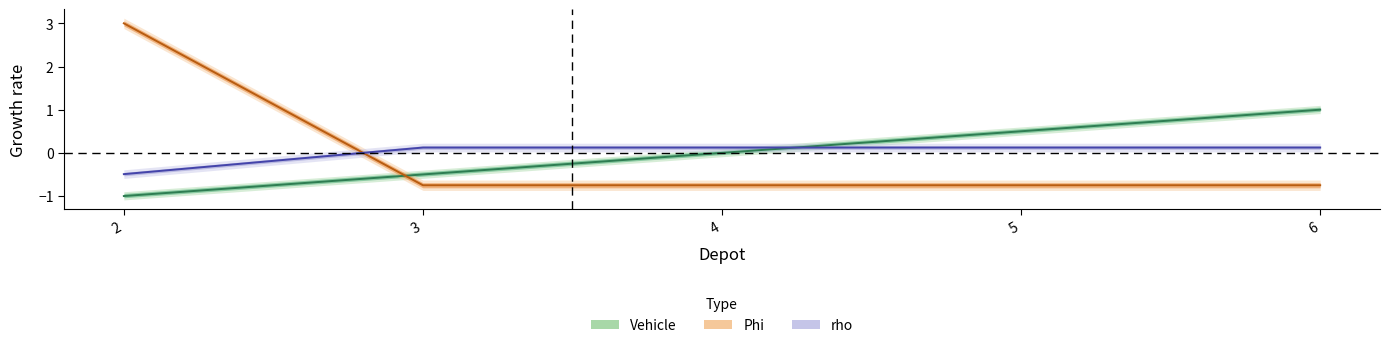

How many intersections are there between Vehicle and Phi?

1